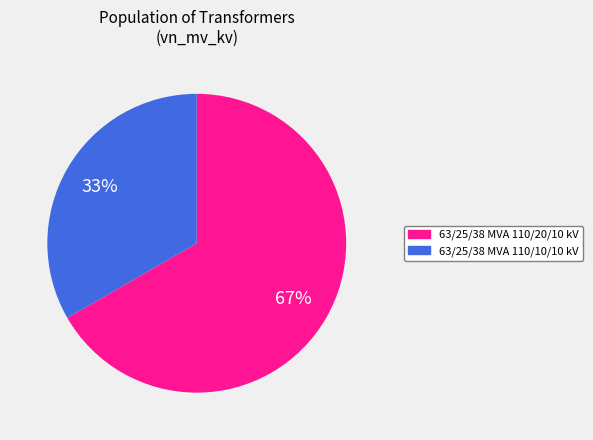

What percentage is the 63/25/38 MVA 110/10/10 kV slice, to the nearest percent?

33%